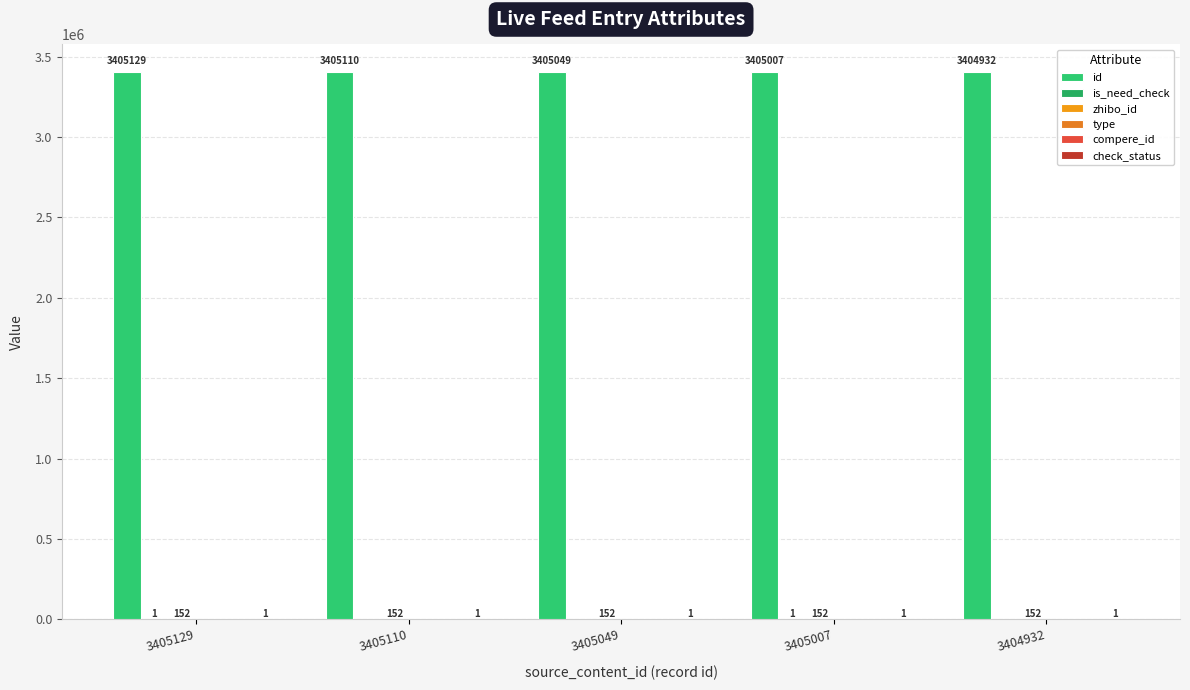

What is the total value across all series at 3405129?

3405283